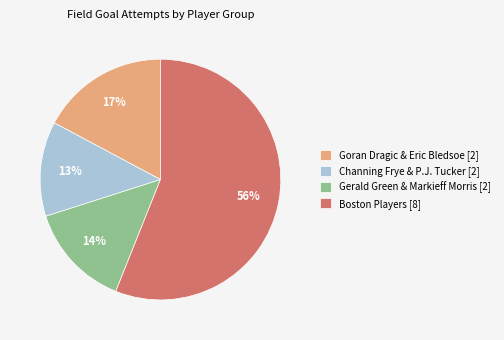

Is there a majority slice in this chart?

Yes